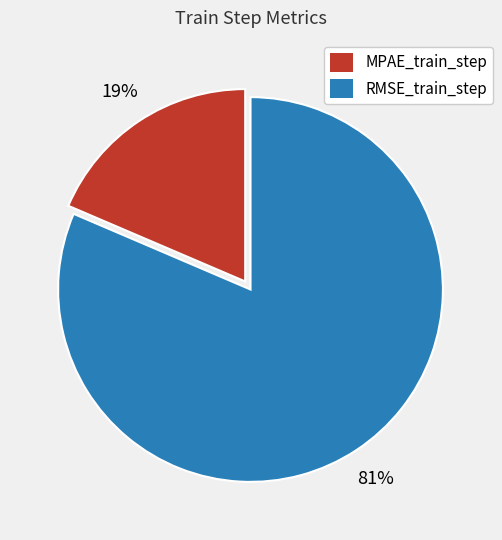

Do MPAE_train_step and RMSE_train_step together represent more than half of the pie?

Yes